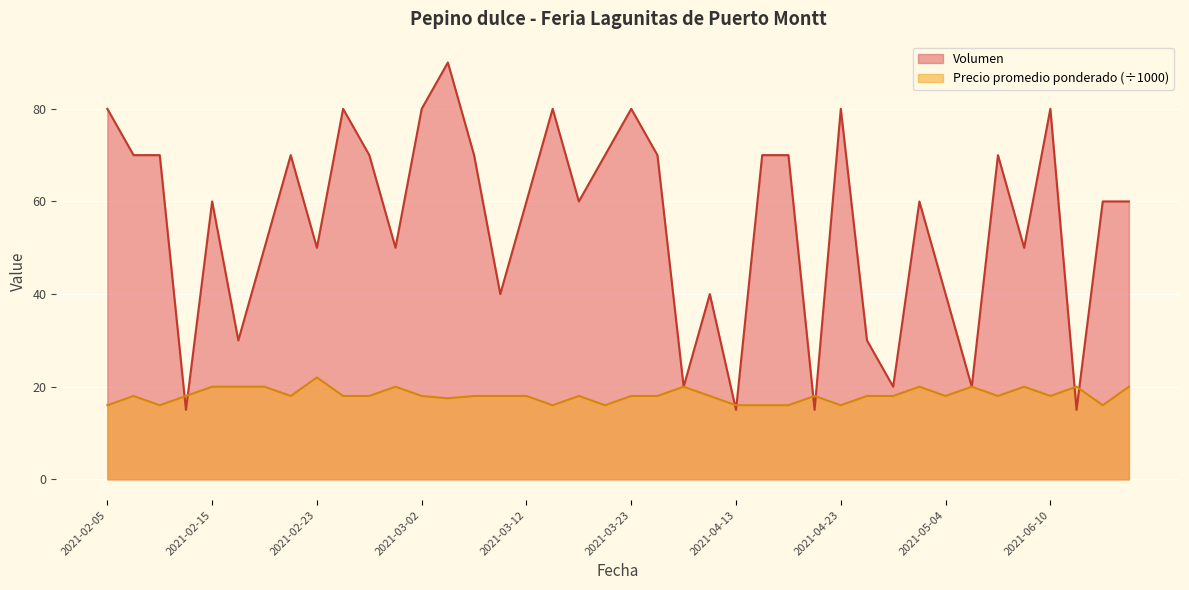

Is it true that Precio promedio ponderado equals 18.0 at 2021-03-09?

True